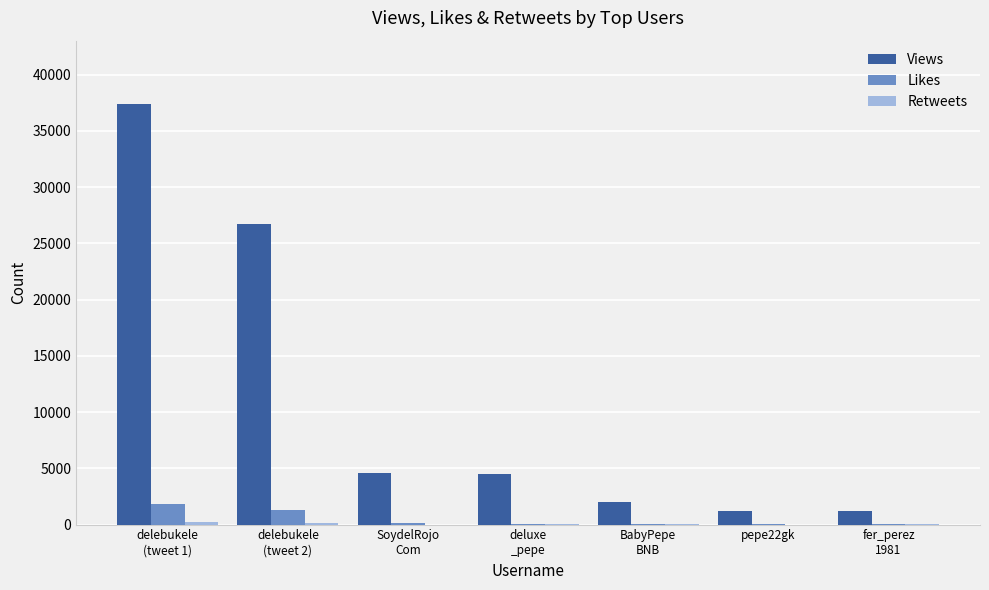

What is the sum of all Views values?

77702